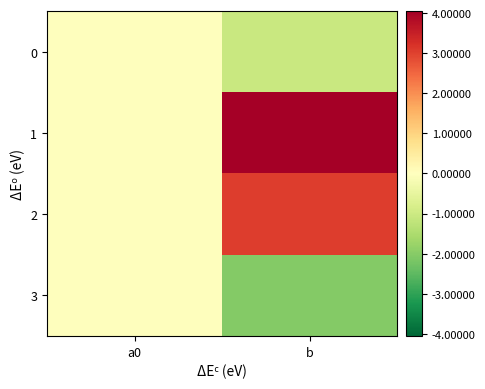

Which series has the largest range (max minus min)?

1